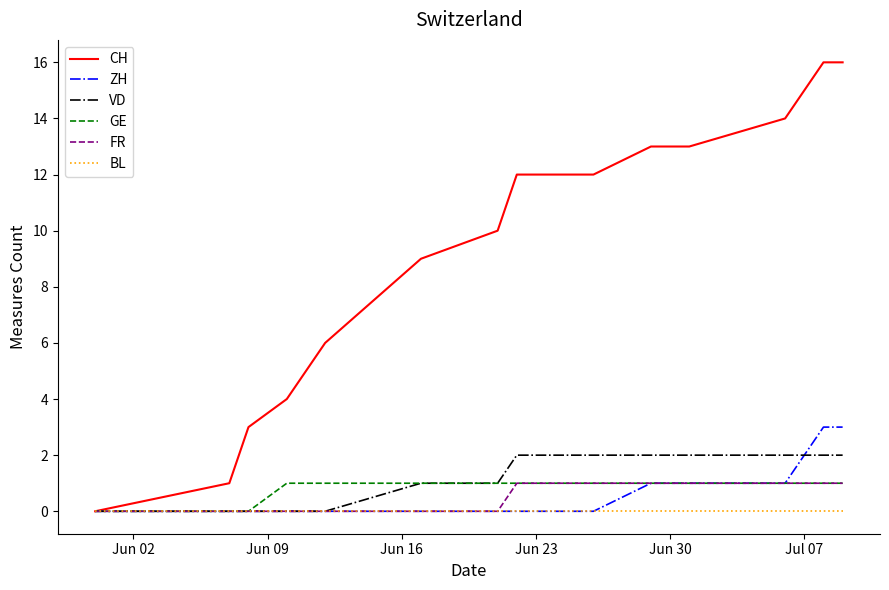

What is the maximum value shown in the chart?

16